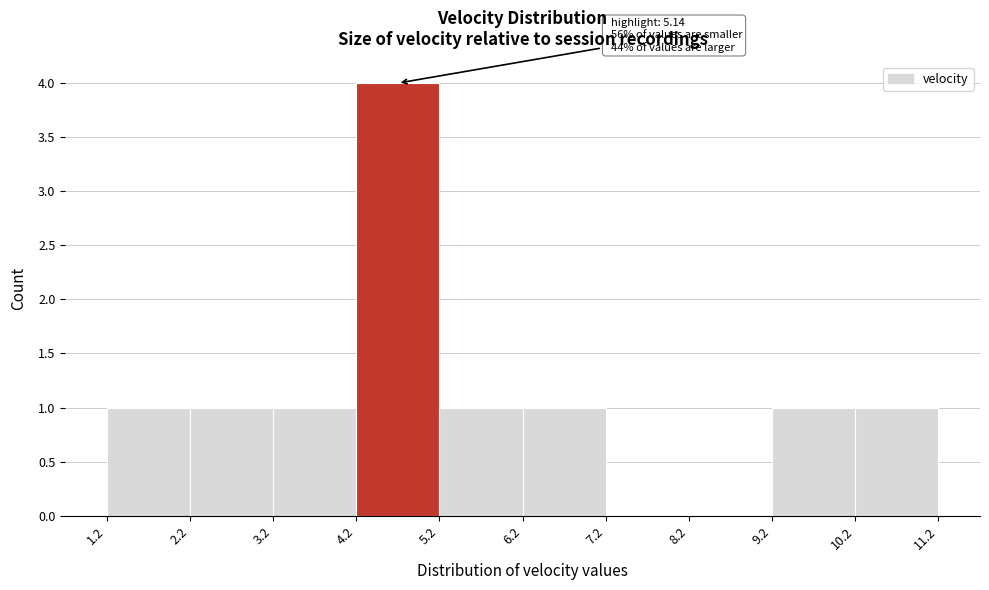

Over which range of the x-axis is the bar tallest?

4.2 to 5.2